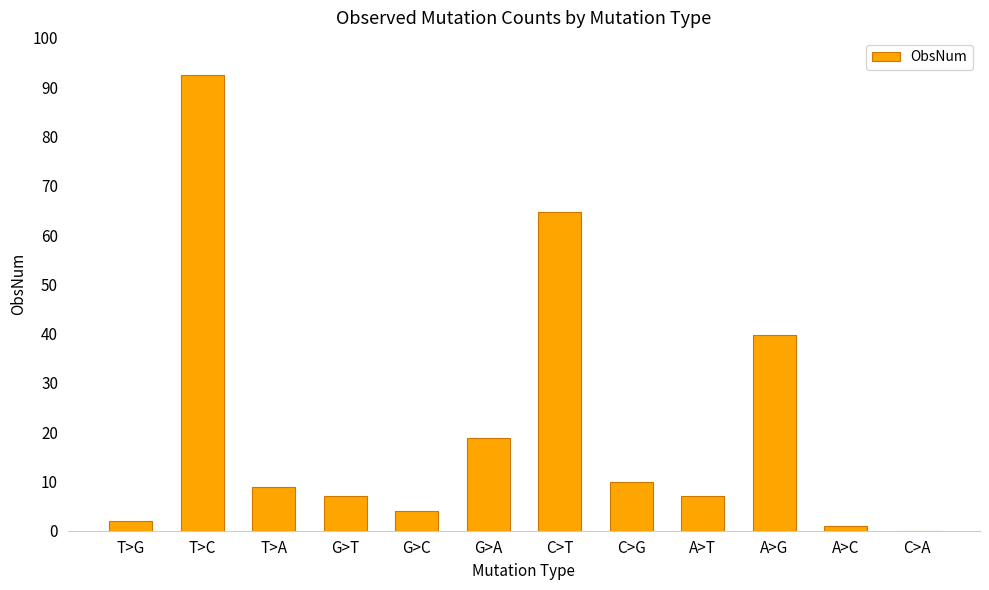

Reading left to right, what are all the values shown in this chart?

T>G=2.0	T>C=92.4	T>A=8.9	G>T=7.0	G>C=4.0	G>A=18.9	C>T=64.7	C>G=10.0	A>T=7.0	A>G=39.8	A>C=1.0	C>A=0.0